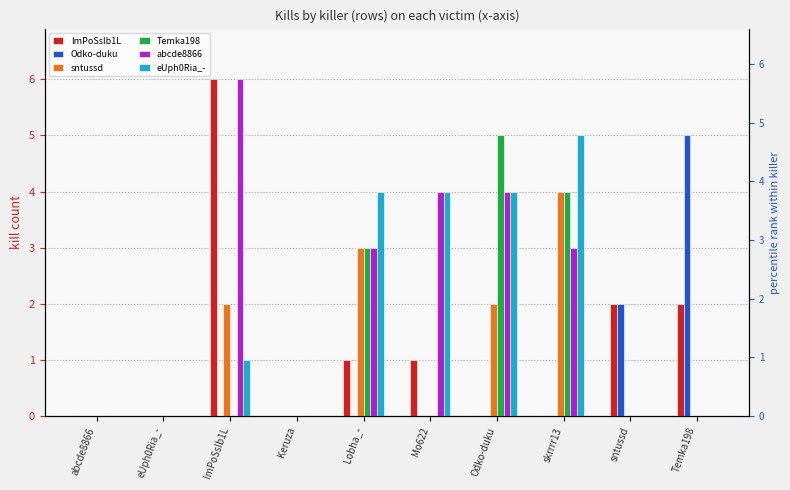

Reading left to right, transcribe all the data shown in this chart.

ImPoSsIb1L: abcde8866=0	eUph0Ria_-=0	ImPoSsIb1L=6	Keruza=0	Lobha_-=1	Mo622=1	Odko-duku=0	skrrrr13=0	sntussd=2	Temka198=2
Odko-duku: abcde8866=0	eUph0Ria_-=0	ImPoSsIb1L=0	Keruza=0	Lobha_-=0	Mo622=0	Odko-duku=0	skrrrr13=0	sntussd=2	Temka198=5
sntussd: abcde8866=0	eUph0Ria_-=0	ImPoSsIb1L=2	Keruza=0	Lobha_-=3	Mo622=0	Odko-duku=2	skrrrr13=4	sntussd=0	Temka198=0
Temka198: abcde8866=0	eUph0Ria_-=0	ImPoSsIb1L=0	Keruza=0	Lobha_-=3	Mo622=0	Odko-duku=5	skrrrr13=4	sntussd=0	Temka198=0
abcde8866: abcde8866=0	eUph0Ria_-=0	ImPoSsIb1L=6	Keruza=0	Lobha_-=3	Mo622=4	Odko-duku=4	skrrrr13=3	sntussd=0	Temka198=0
eUph0Ria_-: abcde8866=0	eUph0Ria_-=0	ImPoSsIb1L=1	Keruza=0	Lobha_-=4	Mo622=4	Odko-duku=4	skrrrr13=5	sntussd=0	Temka198=0